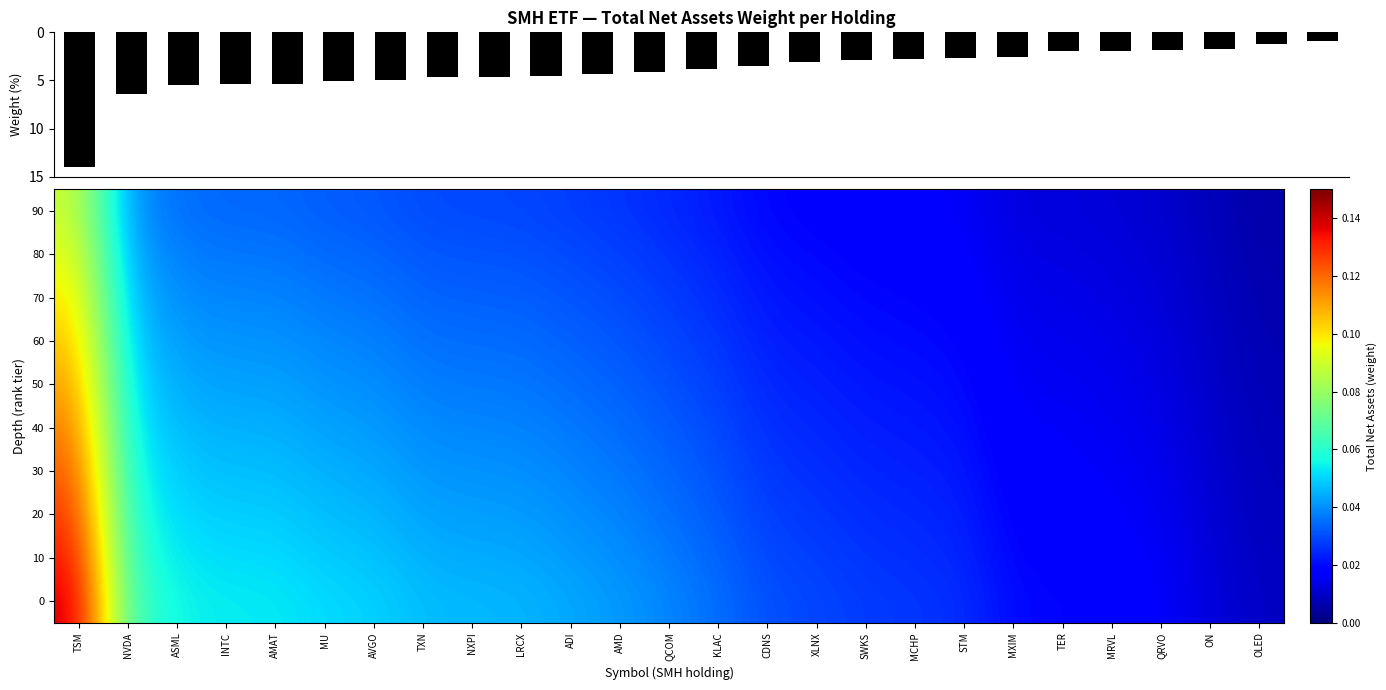

Is it true that 20 equals 0.1 at TSM?

False